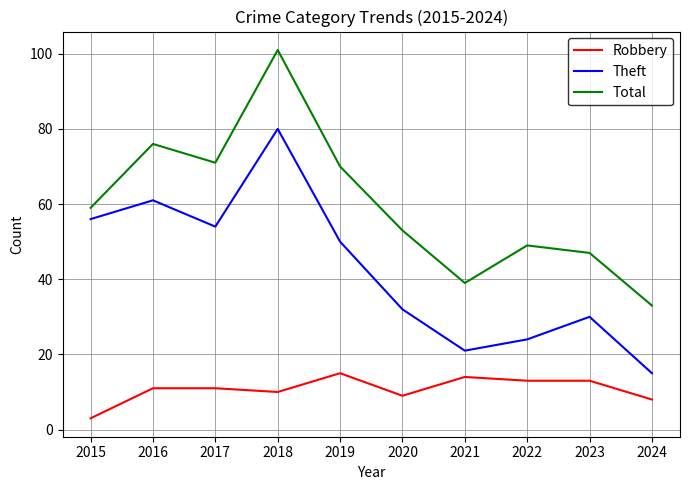

Rank the series at 2017 from highest to lowest value.

Total, Theft, Robbery